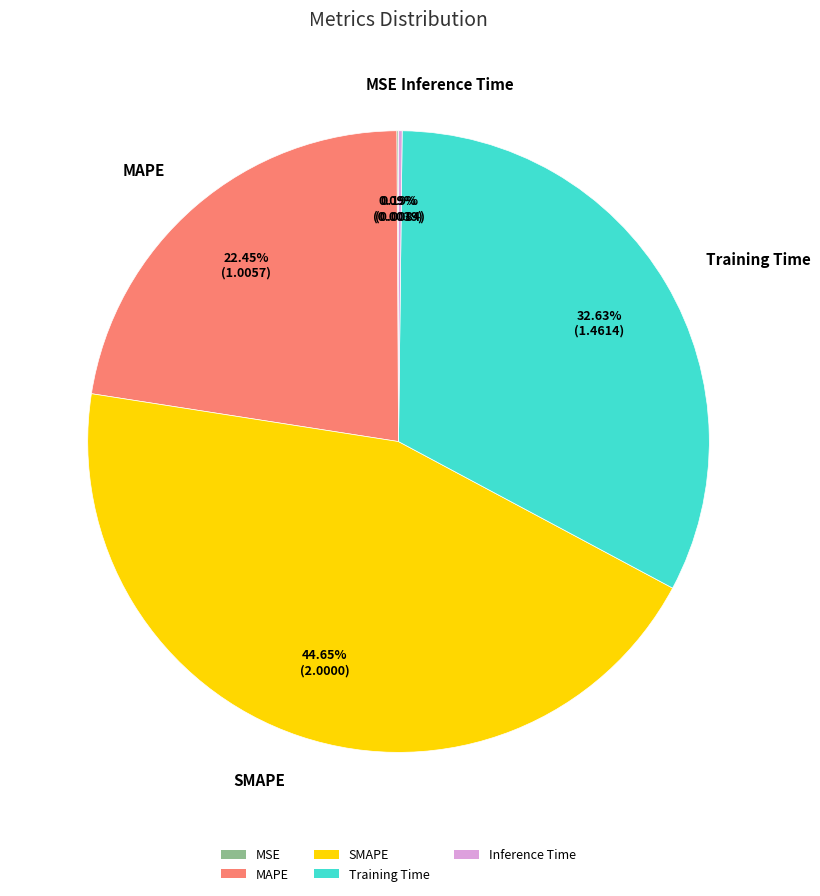

What is the ratio of the value at SMAPE to the value at MAPE?

2.0